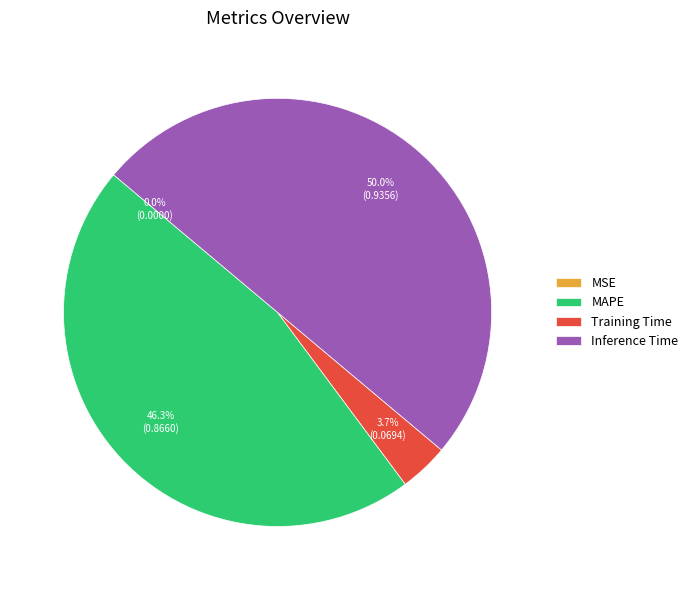

What is the largest slice in the pie chart?

Inference Time